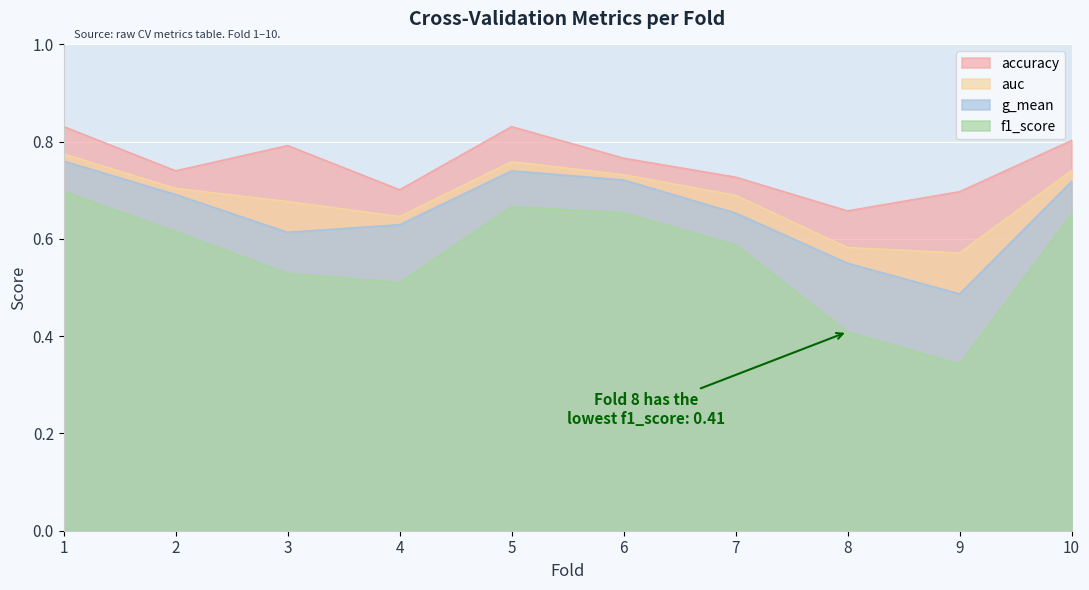

True or false: auc has a value of 0.7 at 3.

True